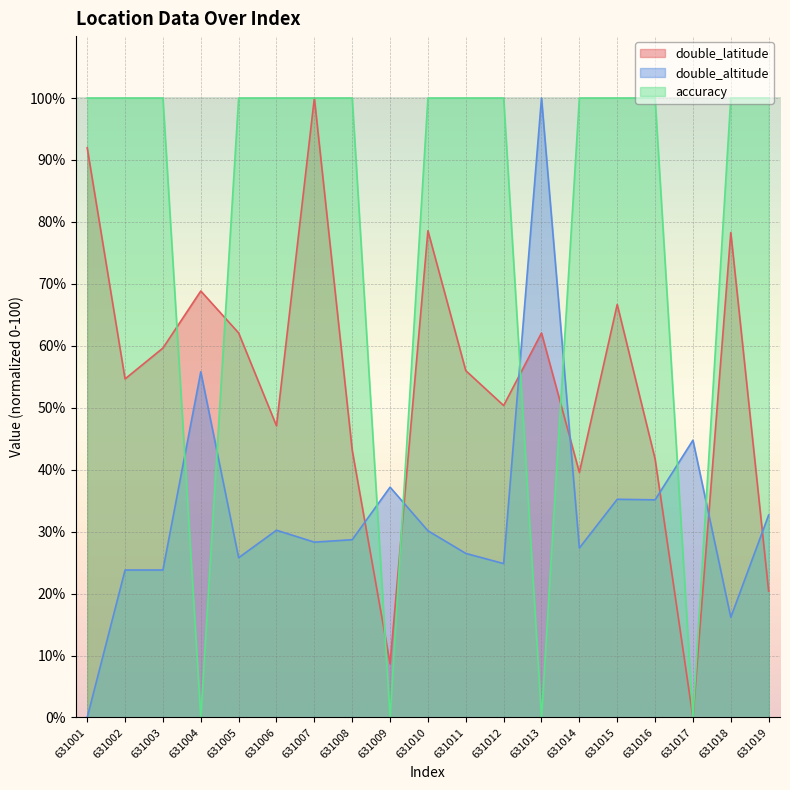

At which category does double_altitude reach its first local peak?

631002